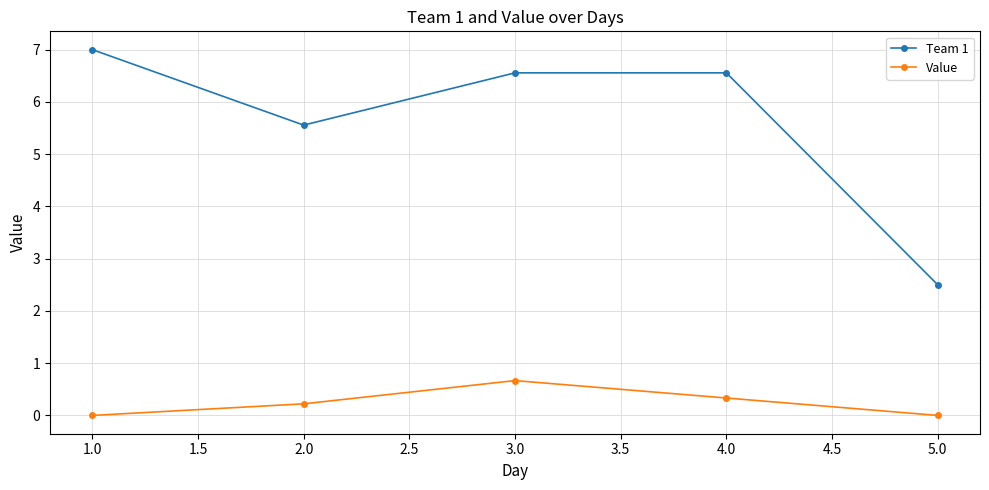

Which series has the largest range (max minus min)?

Team 1